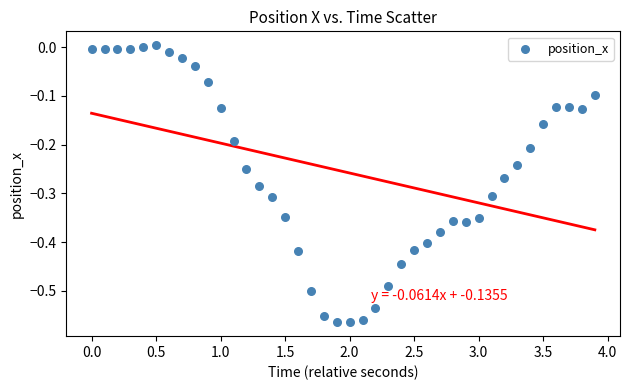

What is the range of X values (max minus min)?

3.9